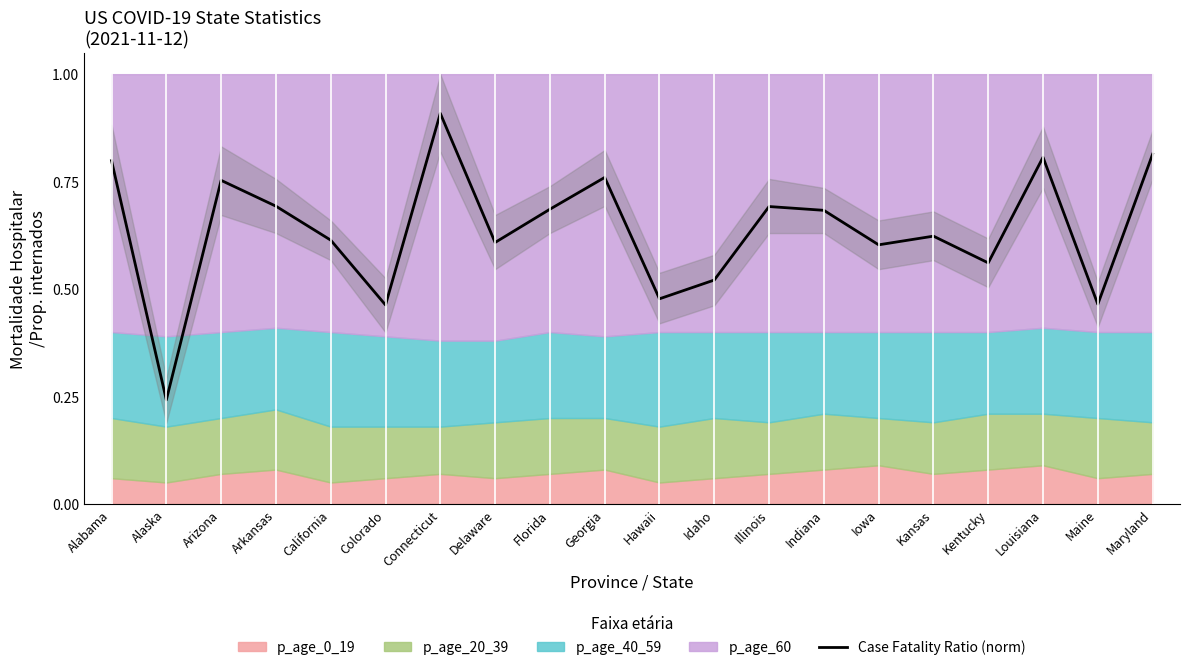

Reading right to left, list all the values displayed in this chart.

Maryland=0.8	Maine=0.5	Louisiana=0.8	Kentucky=0.6	Kansas=0.6	Iowa=0.6	Indiana=0.7	Illinois=0.7	Idaho=0.5	Hawaii=0.5	Georgia=0.8	Florida=0.7	Delaware=0.6	Connecticut=0.9	Colorado=0.5	California=0.6	Arkansas=0.7	Arizona=0.8	Alaska=0.2	Alabama=0.8